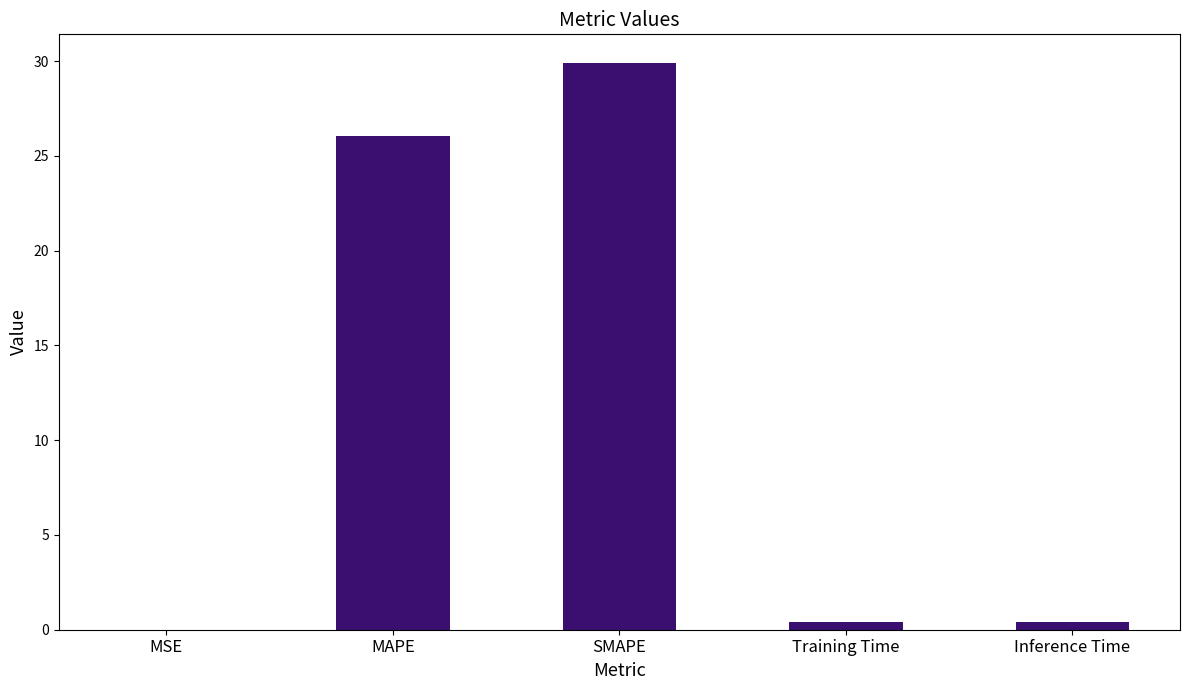

True or false: the data shows 0.0 at MSE.

True